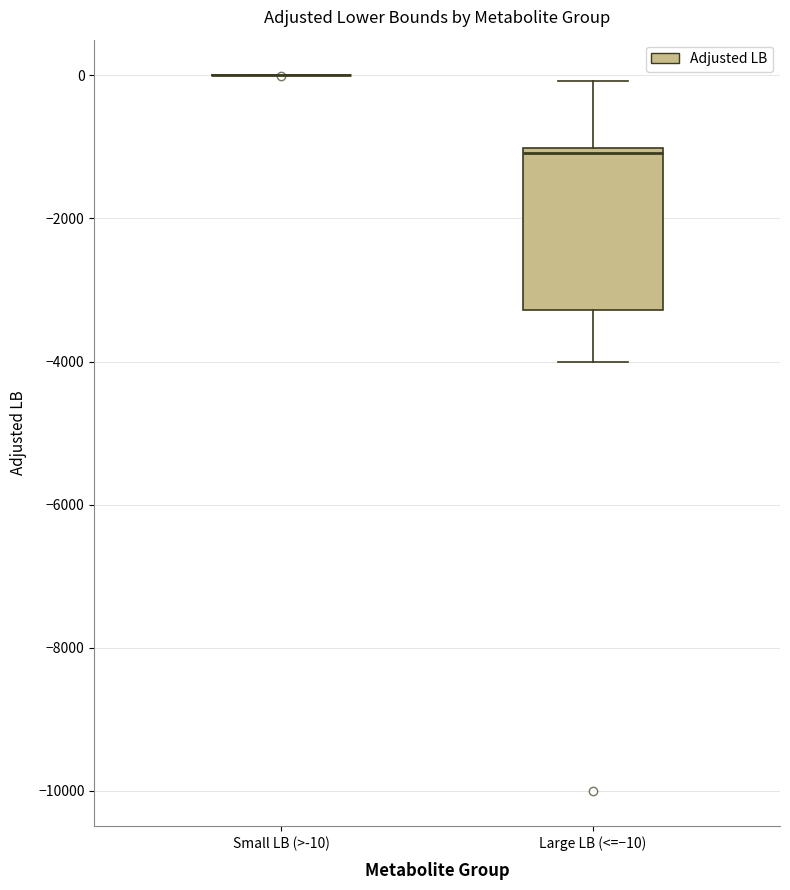

Reading left to right, read every box against the y-axis: the position of its median line, the range the box covers, and the ends of its whiskers. The values are not printed on the chart, so give them approximately, as read against the axis.

Small LB (>-10): box collapsed to a line at 0, whiskers 0 to 0
Large LB (<=−10): median -1000 (just below the box's upper edge), box -3200 to -1000, whiskers -4000 to 0